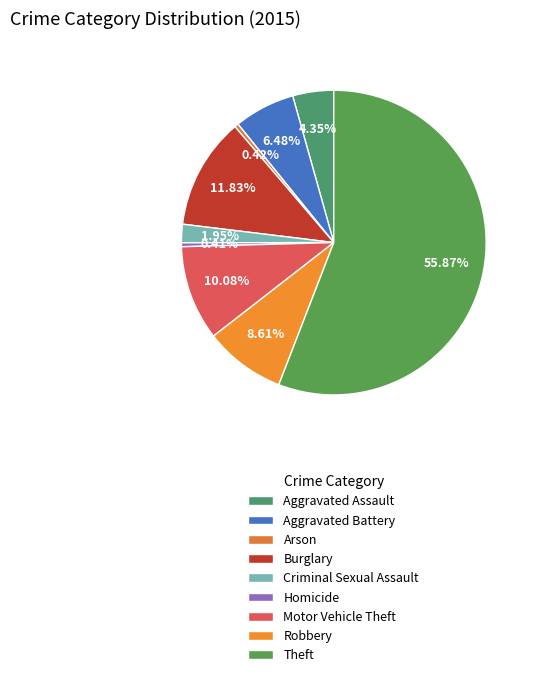

What is the ratio of the value at Theft to the value at Motor Vehicle Theft?

5.5